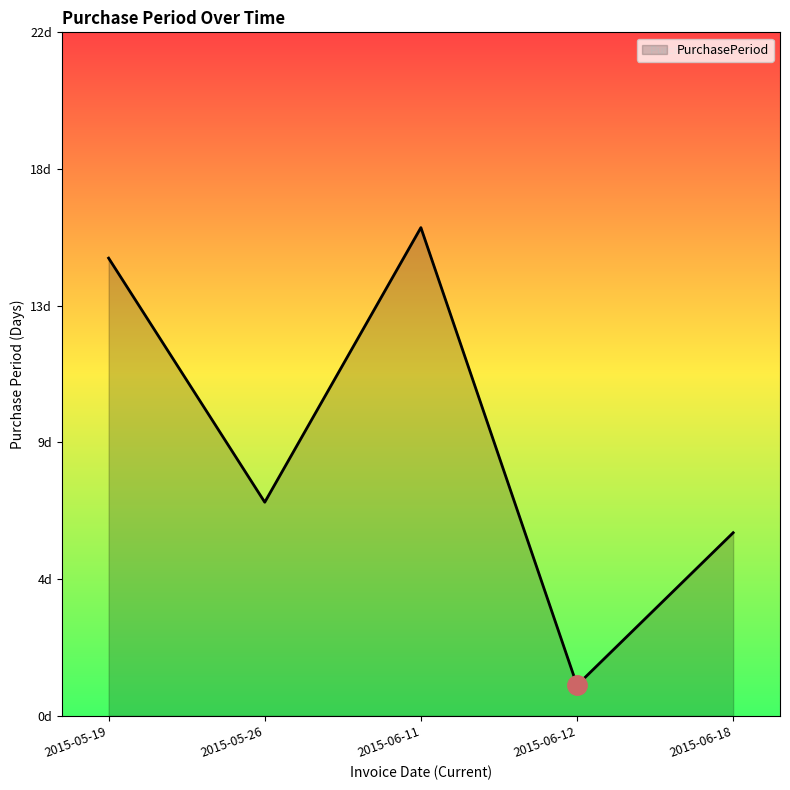

Where is the first local maximum?

2015-06-11